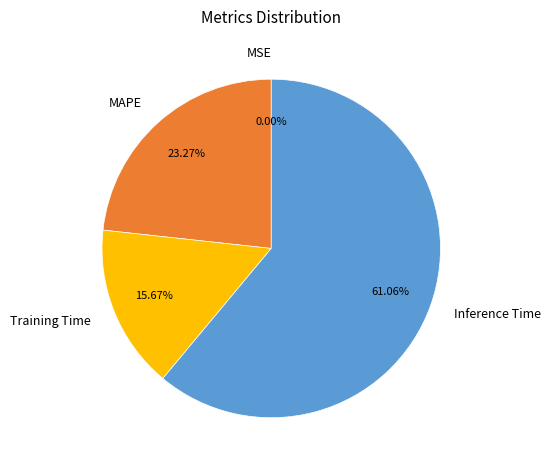

Do MAPE and Training Time together represent more than half of the pie?

No